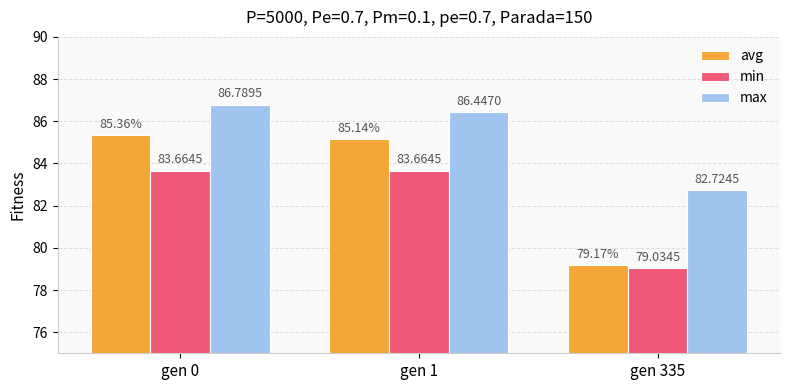

What is the sum of all max values?

256.0